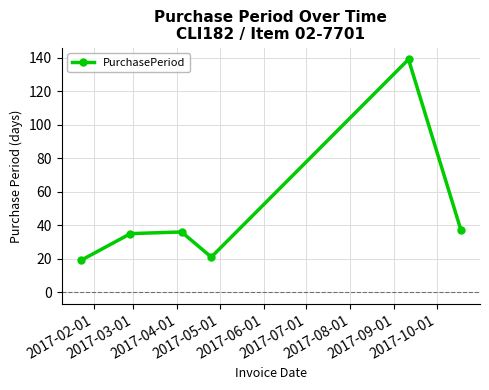

What is the difference between the second highest and minimum values?

18